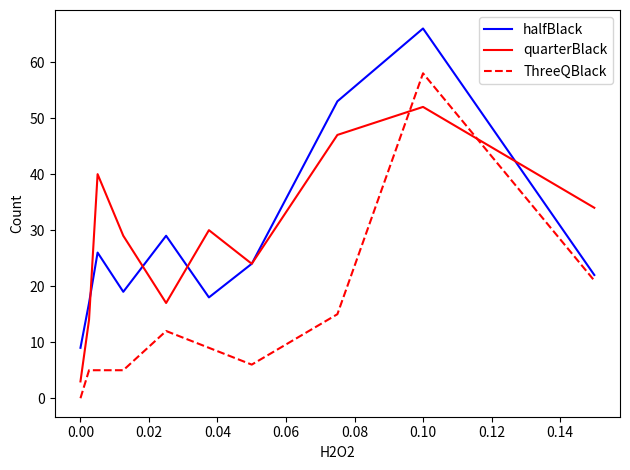

How many times do ThreeQBlack and quarterBlack cross each other?

2